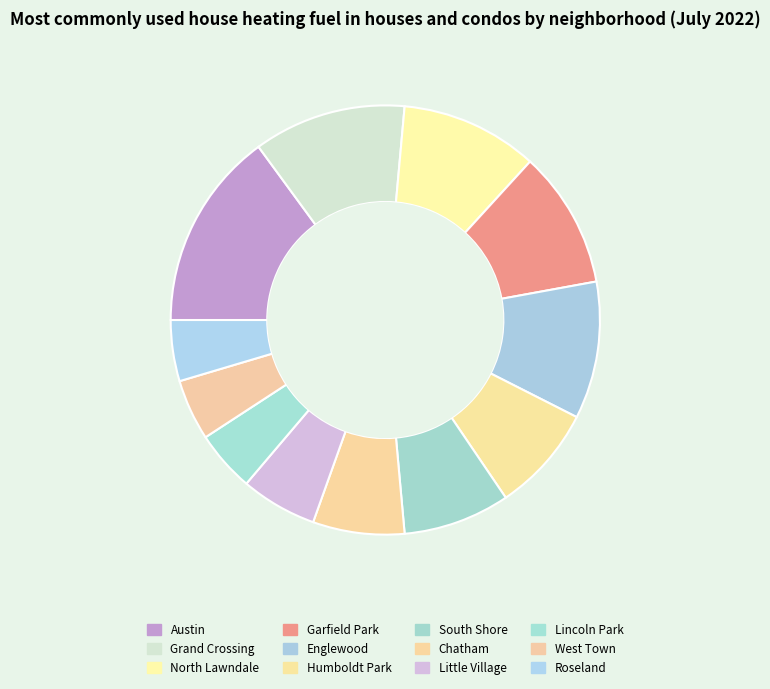

What is the change in value from North Lawndale to South Shore?

-2